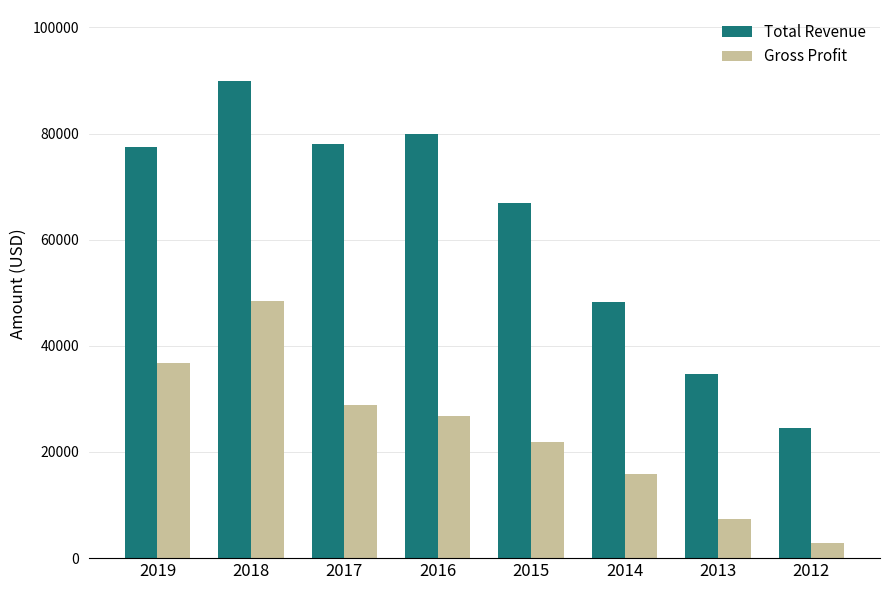

How many categories are shown in the chart?

8